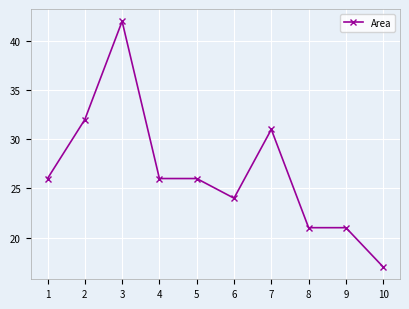

What is the difference between the second highest and minimum values?

15